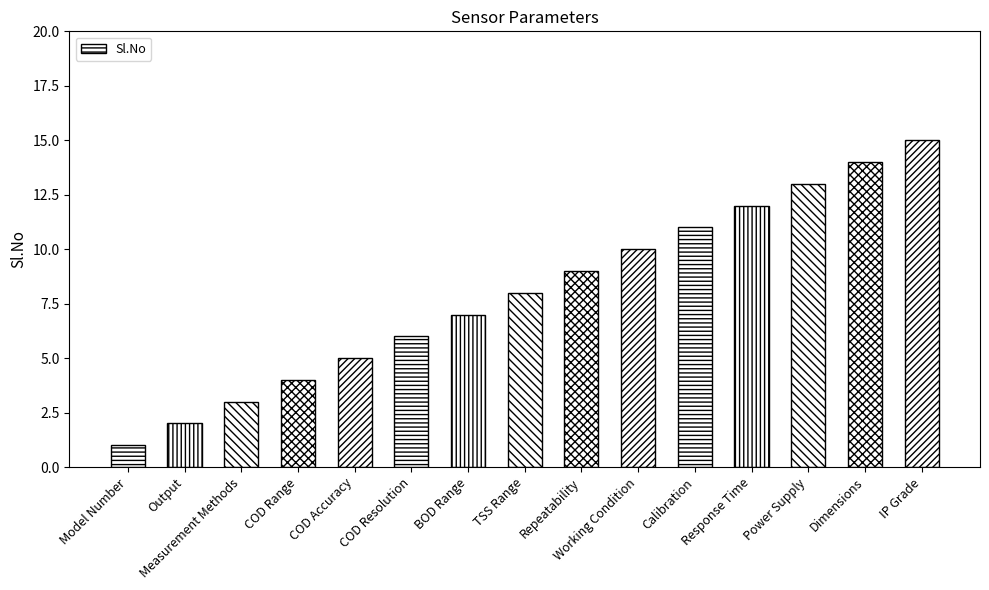

Which label corresponds to the smallest value in the chart?

Model Number